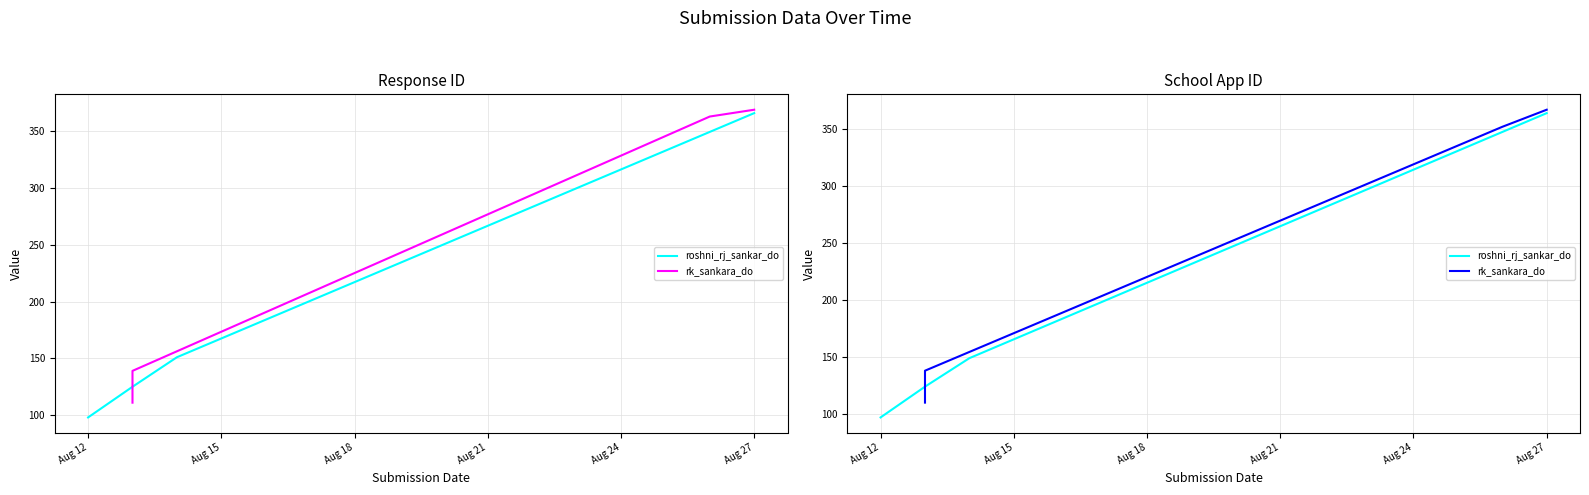

True or false: roshni_rj_sankar_do and rk_sankara_do intersect in this chart.

False